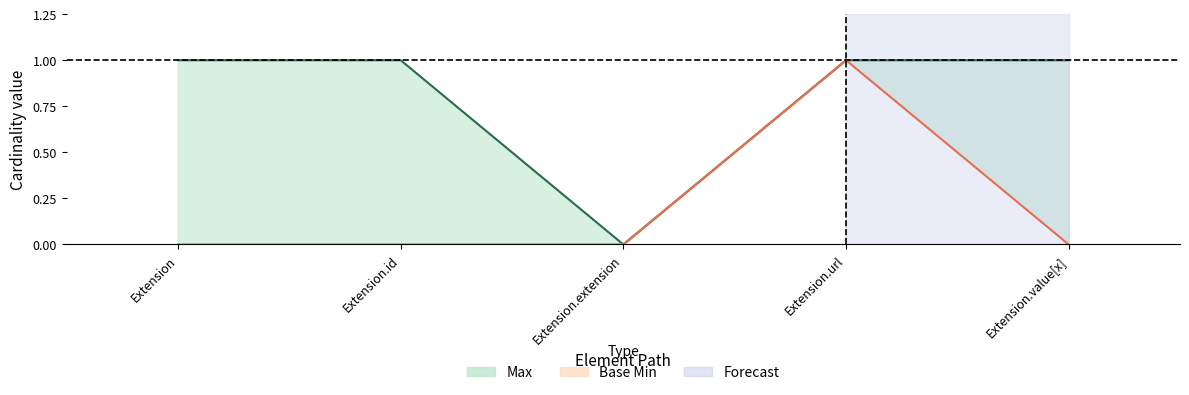

At Extension.id, list the series in order from largest to smallest.

Max, Base Min